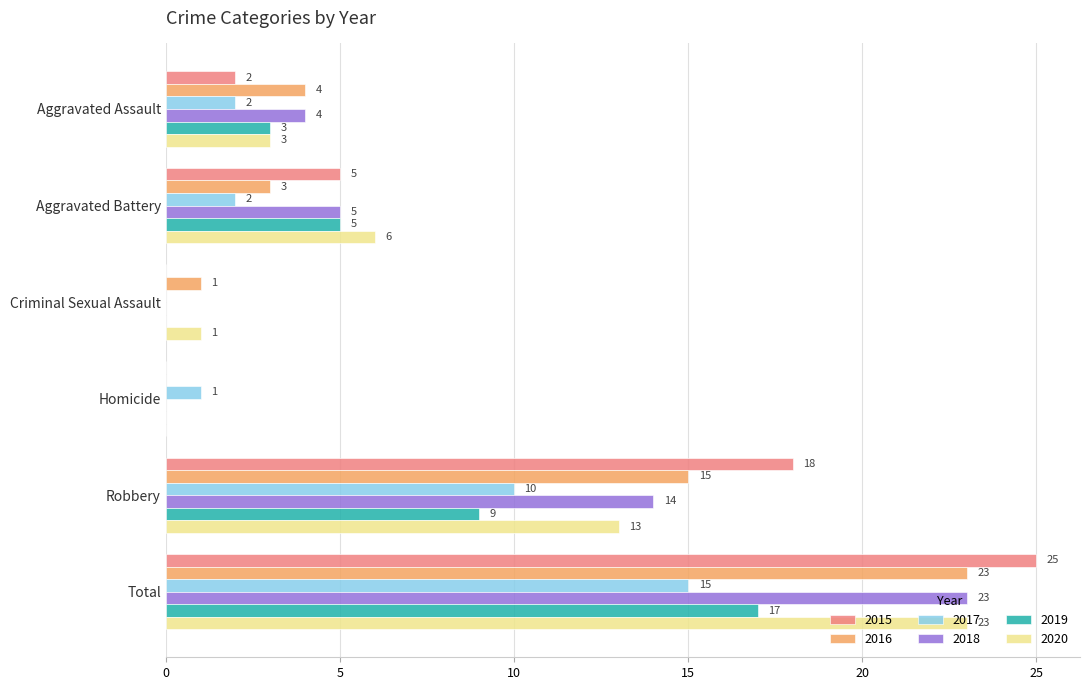

What is the greatest value displayed?

25